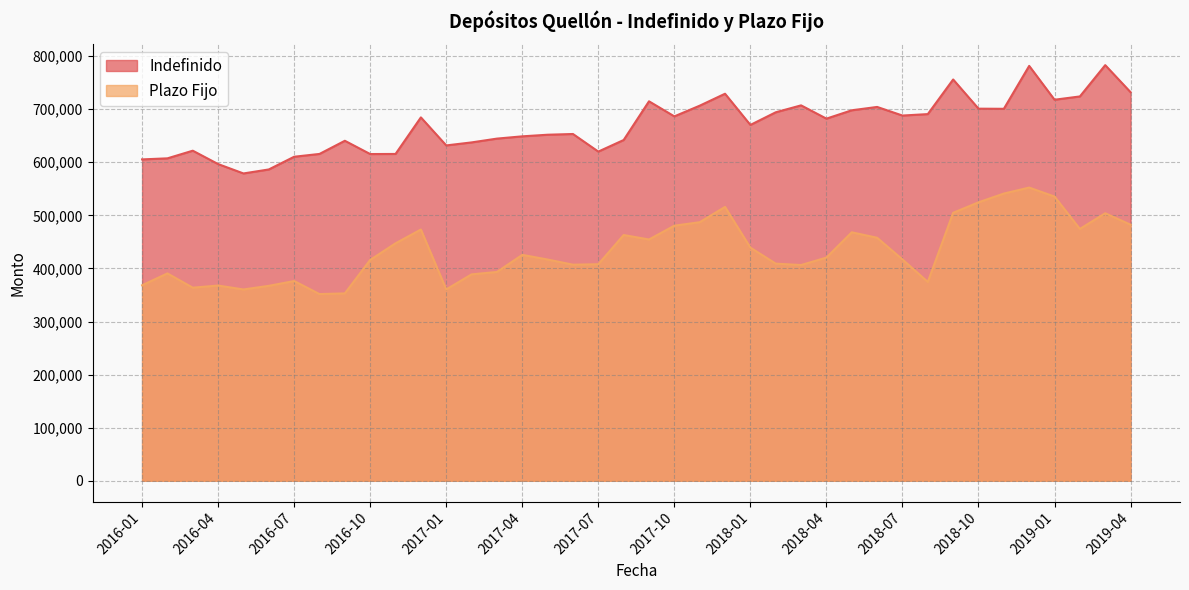

The Indefinido series shows 348266 at 2018-11. True or false?

False